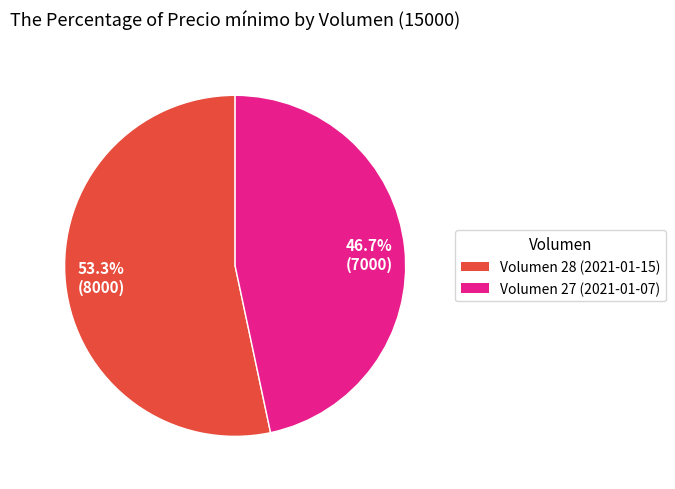

Does 53.3% (8000) represent more than half of the total?

Yes